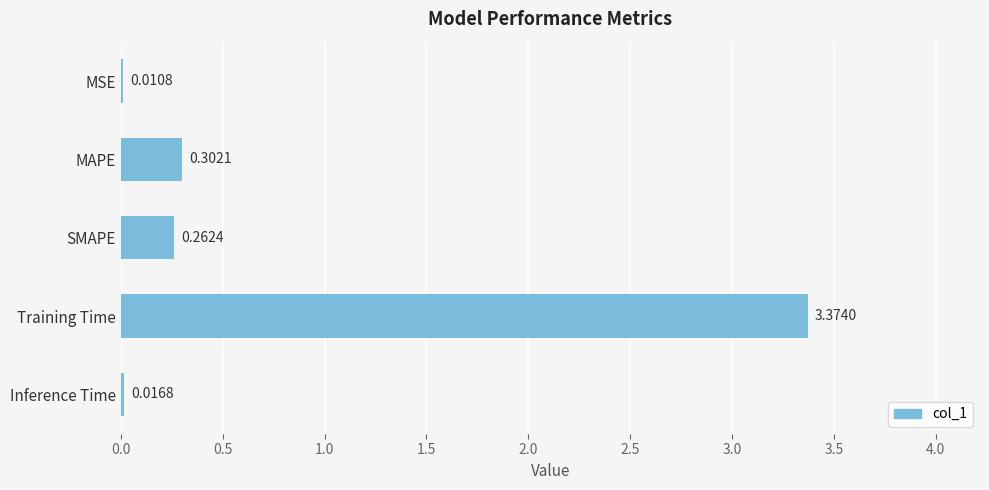

What is the sum of all values?

4.0